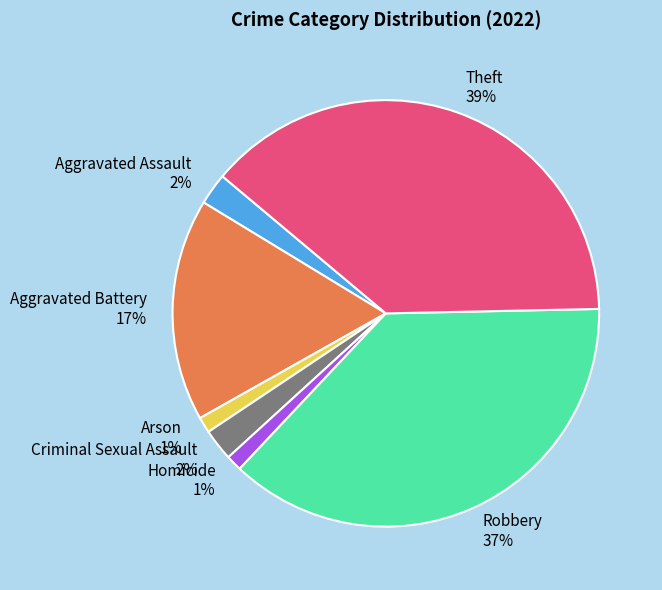

What is the largest slice in the pie chart?

Theft